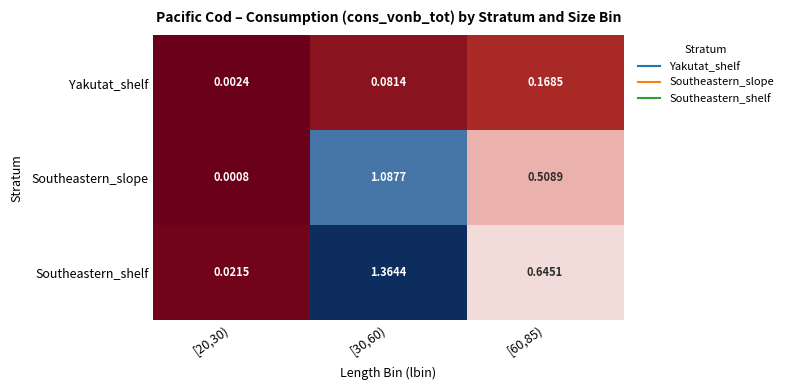

Which series has the largest total across all categories?

Southeastern_shelf